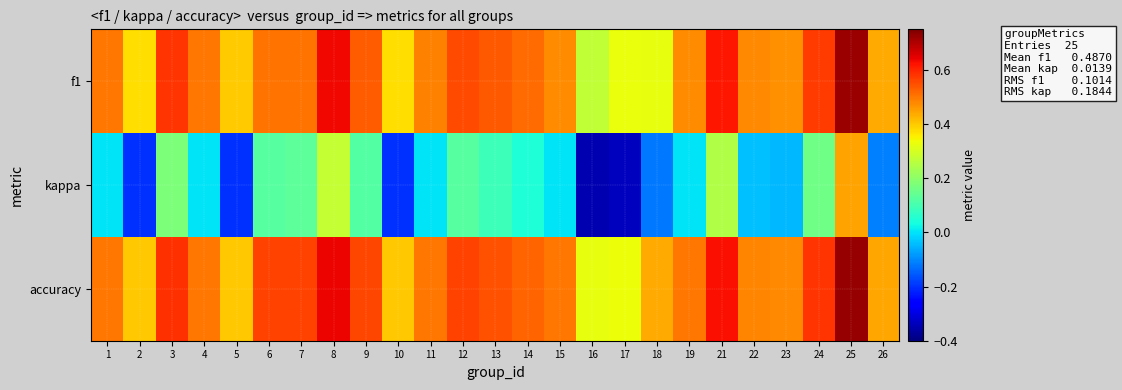

At 4, list the series in order from smallest to largest.

kappa, f1, accuracy